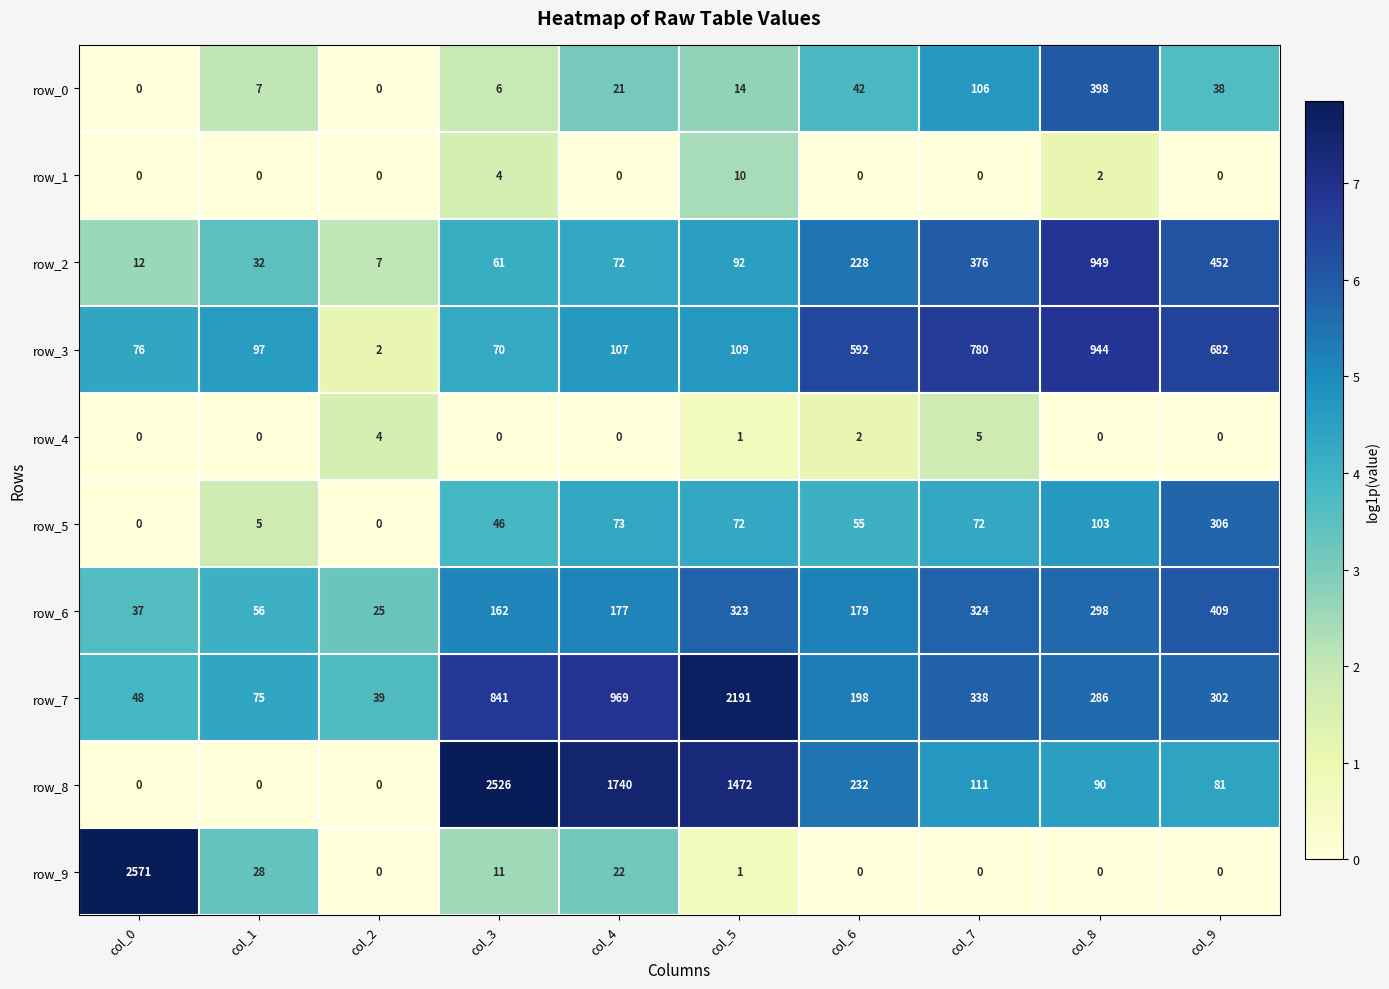

What is the difference between the maximum and minimum values in the row_1 series?

10